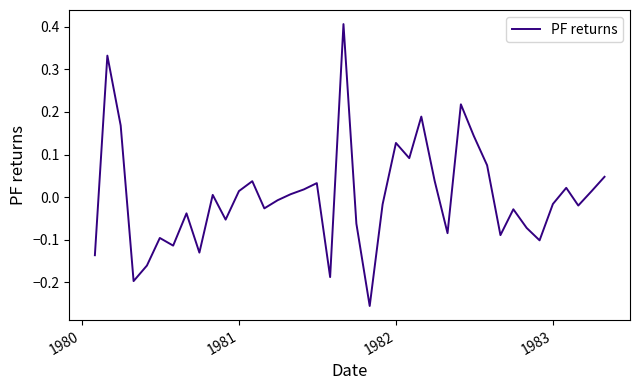

What is the greatest value displayed?

0.4